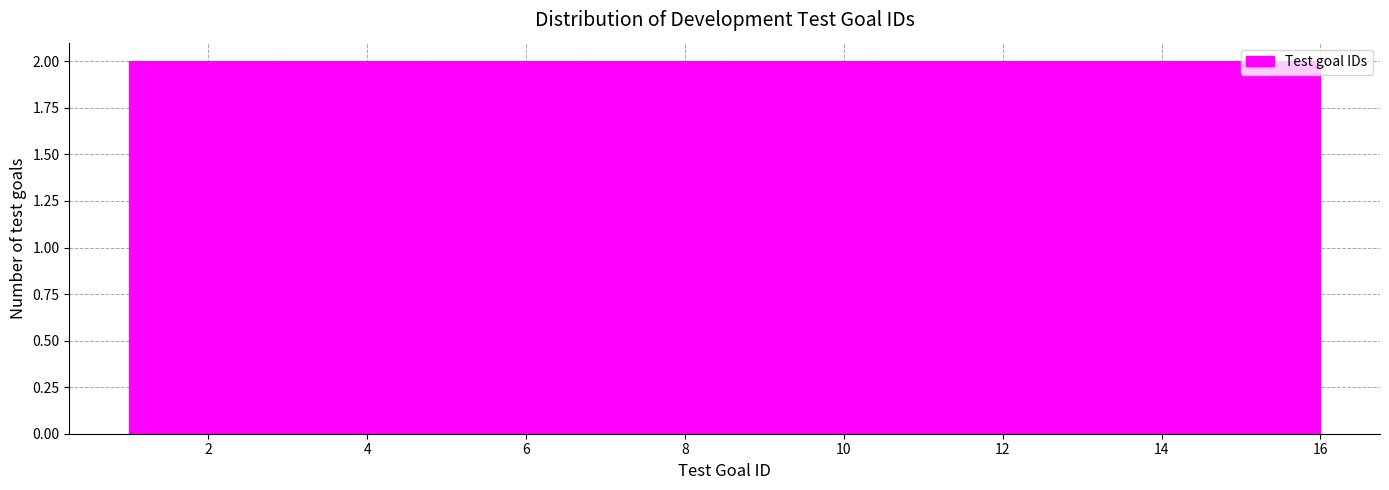

Reading left to right, list every bar in this chart as the range it spans on the x-axis followed by its height. Neither the bar edges nor the heights are printed on the chart, so give them approximately, as read against the axes.

1.0 to 2.8: 2
2.8 to 4.8: 2
4.8 to 6.6: 2
6.6 to 8.6: 2
8.6 to 10.4: 2
10.4 to 12.2: 2
12.2 to 14.2: 2
14.2 to 16.0: 2